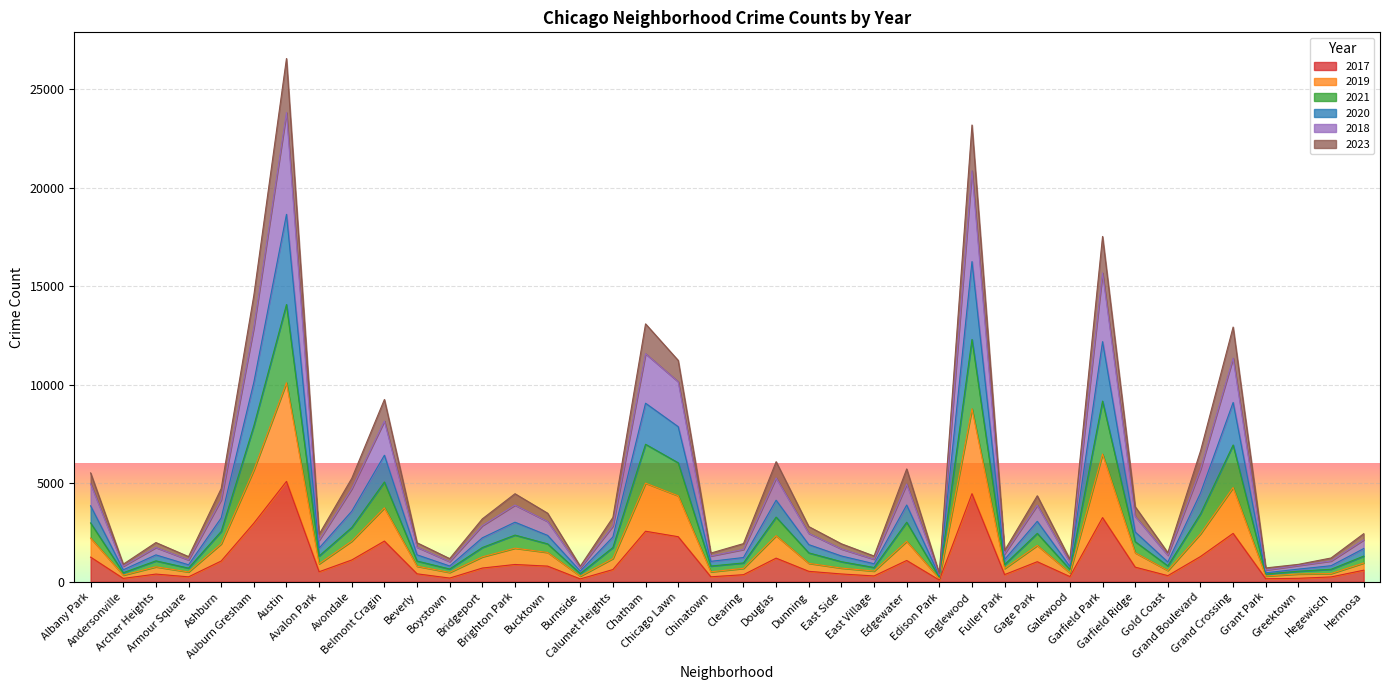

What is the difference between the maximum and minimum values in the 2017 series?

5008